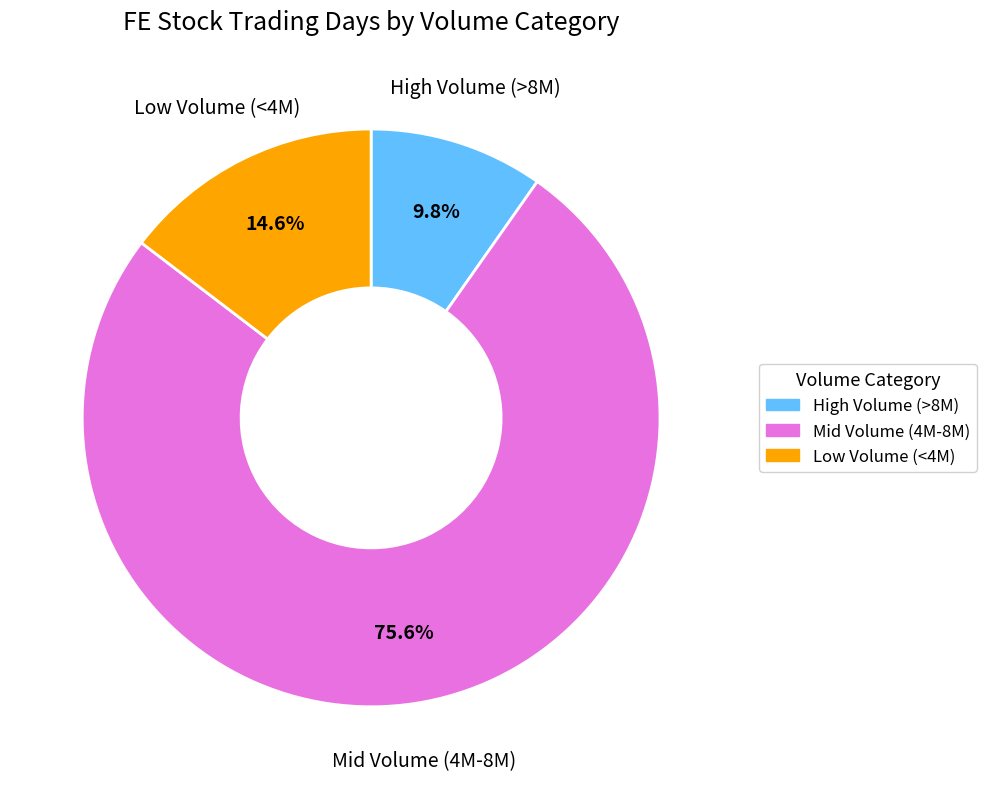

Combined, what portion of the pie is Mid Volume (4M-8M) and High Volume (>8M)?

85.4%